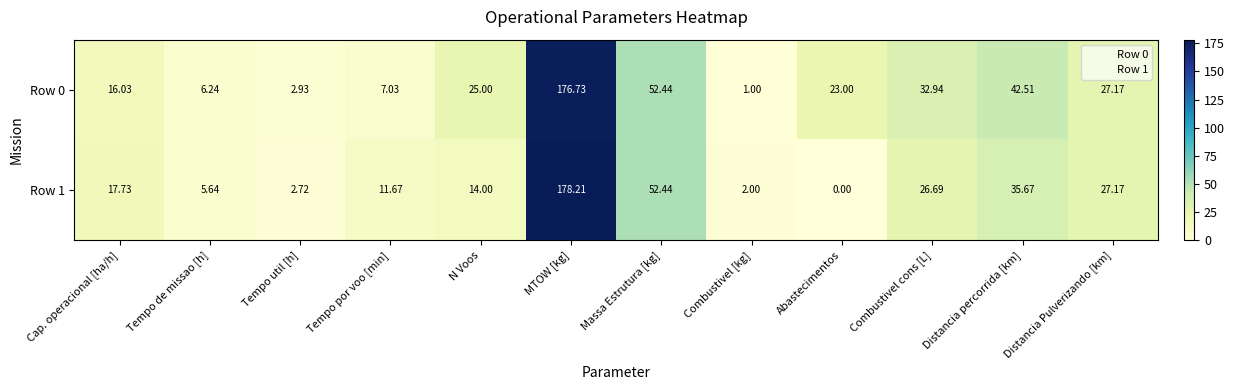

At which label is Row 1 closest to 89?

Massa Estrutura [kg]